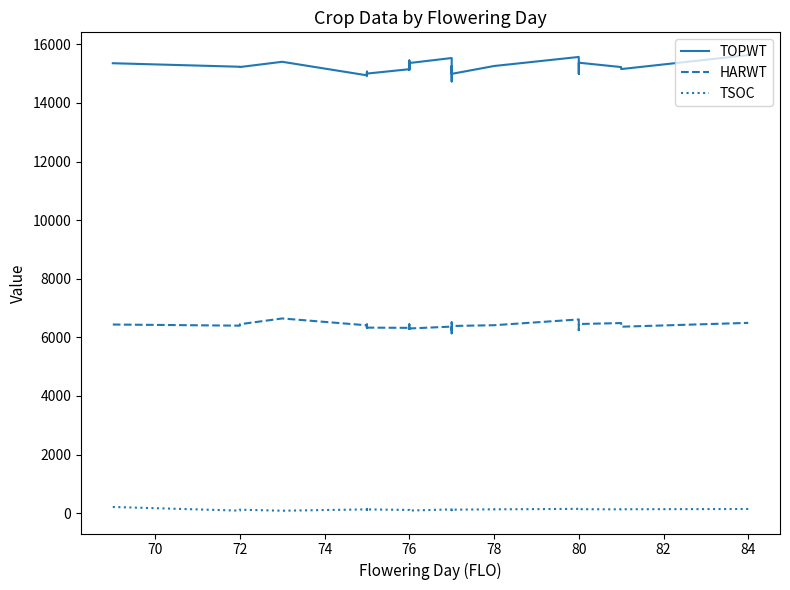

The TSOC series shows 127 at 80. True or false?

True